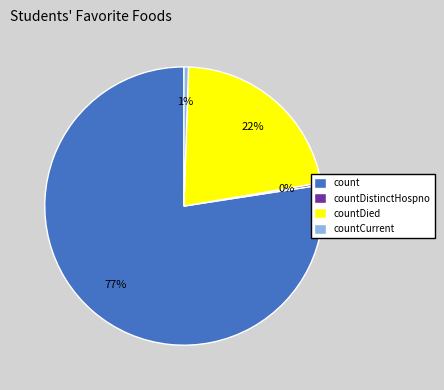

Which category has the biggest portion of the pie?

count